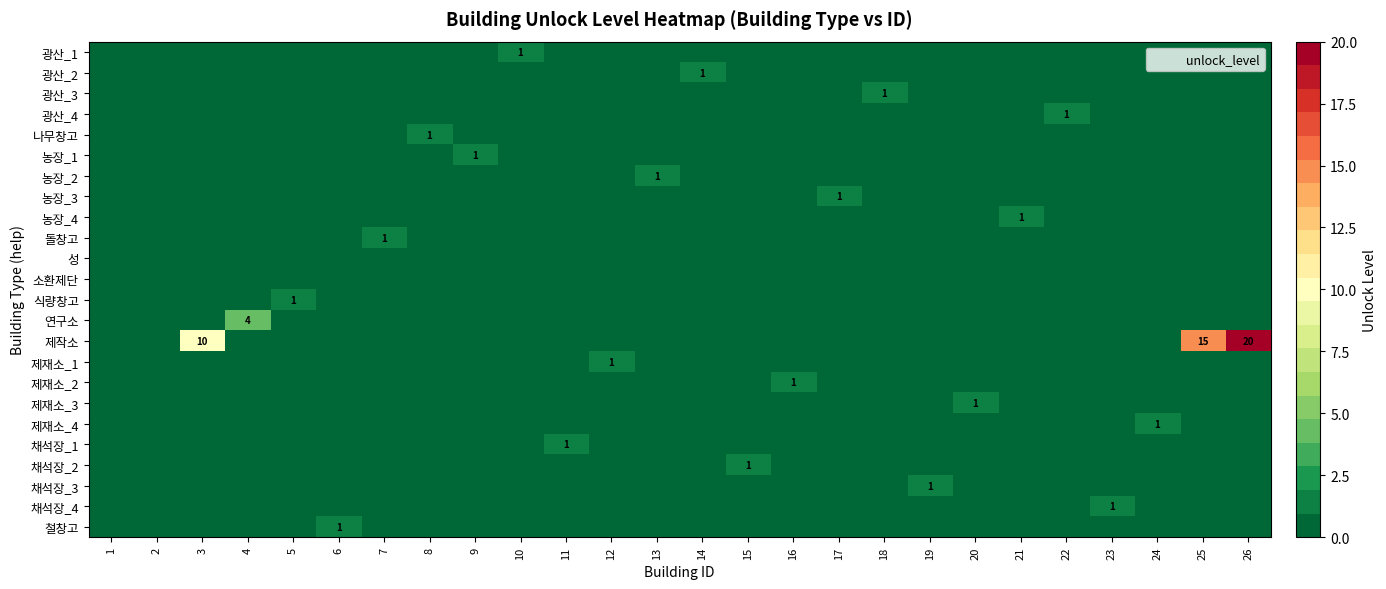

What is the greatest value displayed?

20